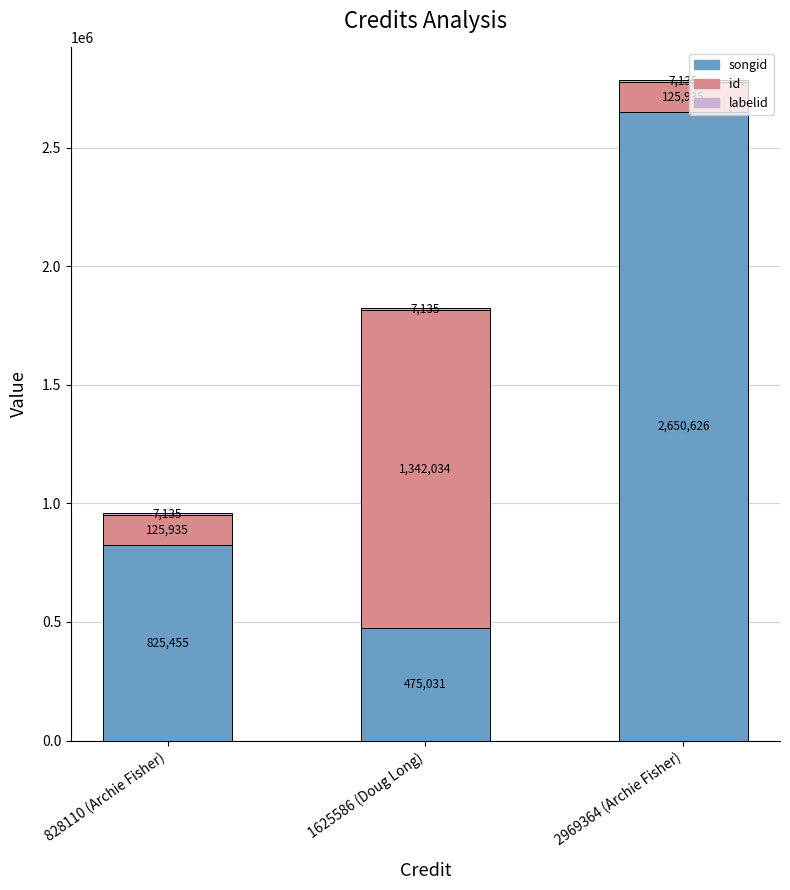

What is the total value across all series at 828110 (Archie Fisher)?

958525